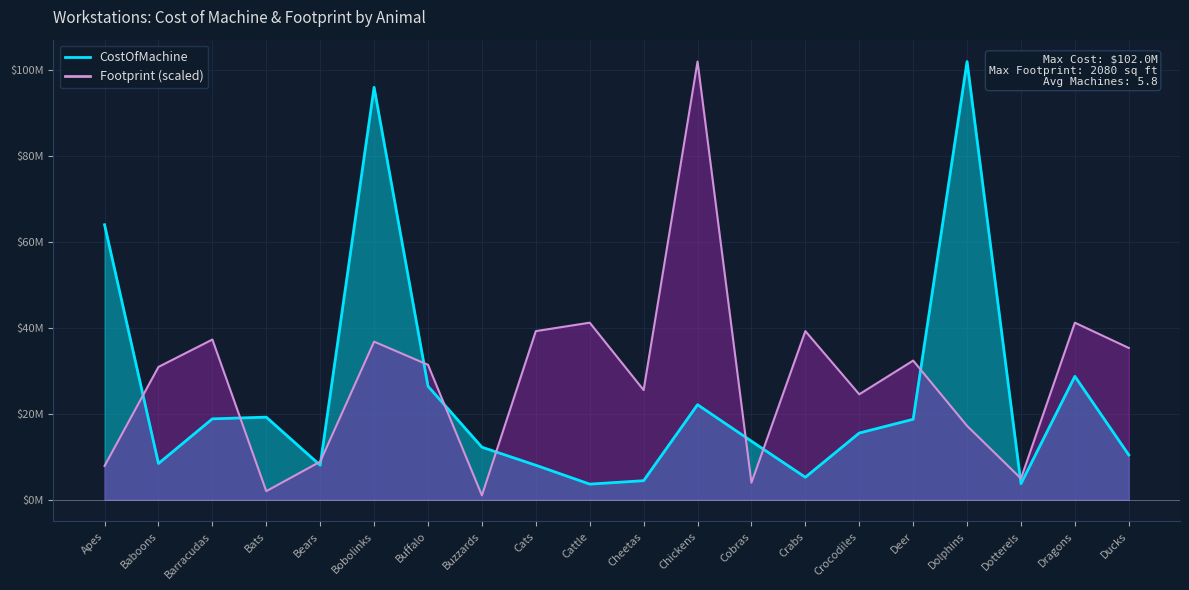

Reading left to right, what are all the values shown in this chart?

CostOfMachine: Apes=64000000.0	Baboons=8400000.0	Barracudas=18800000.0	Bats=19200000.0	Bears=8000000.0	Bobolinks=96000000.0	Buffalo=26400000.0	Buzzards=12200000.0	Cats=8000000.0	Cattle=3600000.0	Cheetas=4400000.0	Chickens=22100000.0	Cobras=13600000.0	Crabs=5200000.0	Crocodiles=15500000.0	Deer=18700000.0	Dolphins=102000000.0	Dotterels=3700000.0	Dragons=28700000.0	Ducks=10400000.0
Footprint: Apes=7846153.8	Baboons=30894230.8	Barracudas=37269230.8	Bats=1961538.5	Bears=8826923.1	Bobolinks=36778846.2	Buffalo=31384615.4	Buzzards=980769.2	Cats=39230769.2	Cattle=41192307.7	Cheetas=25500000.0	Chickens=102000000.0	Cobras=3923076.9	Crabs=39230769.2	Crocodiles=24519230.8	Deer=32365384.6	Dolphins=17163461.5	Dotterels=4903846.2	Dragons=41192307.7	Ducks=35307692.3